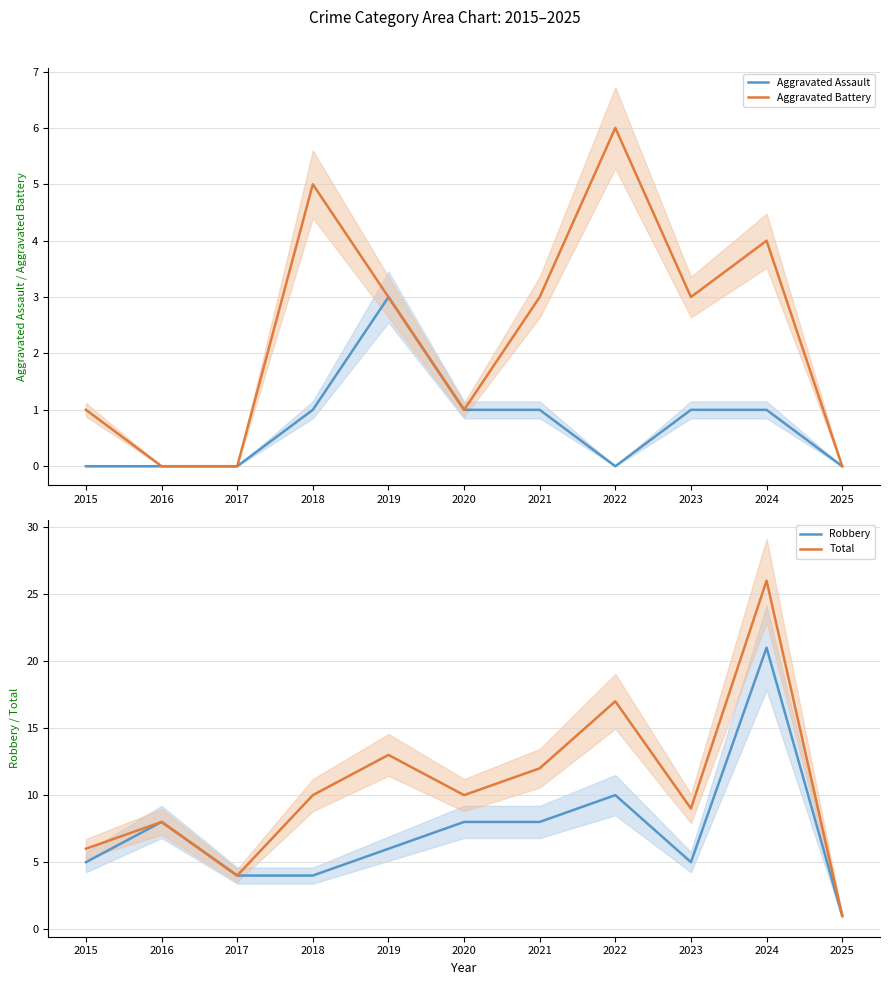

What is the value of the Aggravated Assault point at the 5th from the left?

3